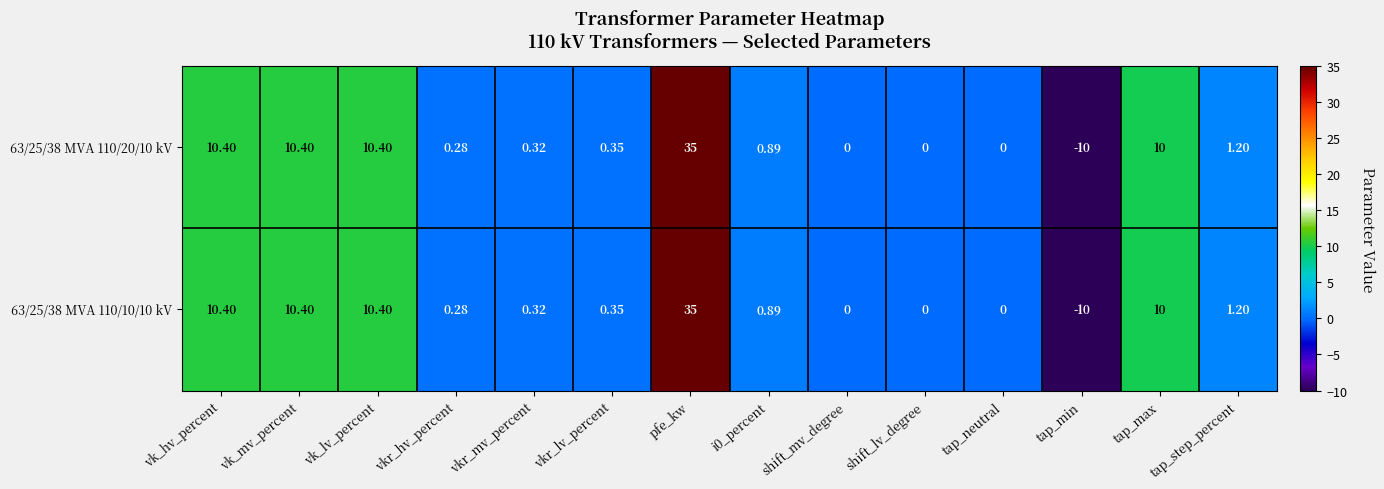

How many data points does each series have?

14